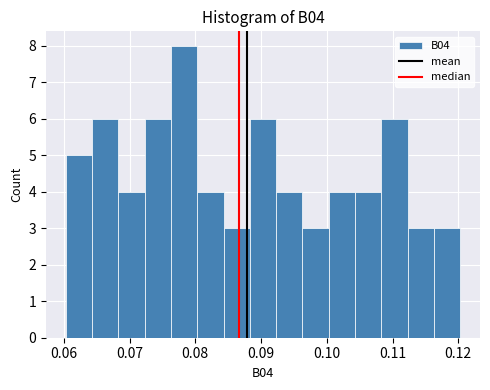

Reading left to right, list every bar in this chart as the range it spans on the x-axis followed by its height. Neither the bar edges nor the heights are printed on the chart, so give them approximately, as read against the axes.

0.060 to 0.064: 5
0.064 to 0.068: 6
0.068 to 0.072: 4
0.072 to 0.076: 6
0.076 to 0.080: 8
0.080 to 0.084: 4
0.084 to 0.088: 3
0.088 to 0.092: 6
0.092 to 0.096: 4
0.096 to 0.100: 3
0.100 to 0.104: 4
0.104 to 0.108: 4
0.108 to 0.112: 6
0.112 to 0.116: 3
0.116 to 0.120: 3